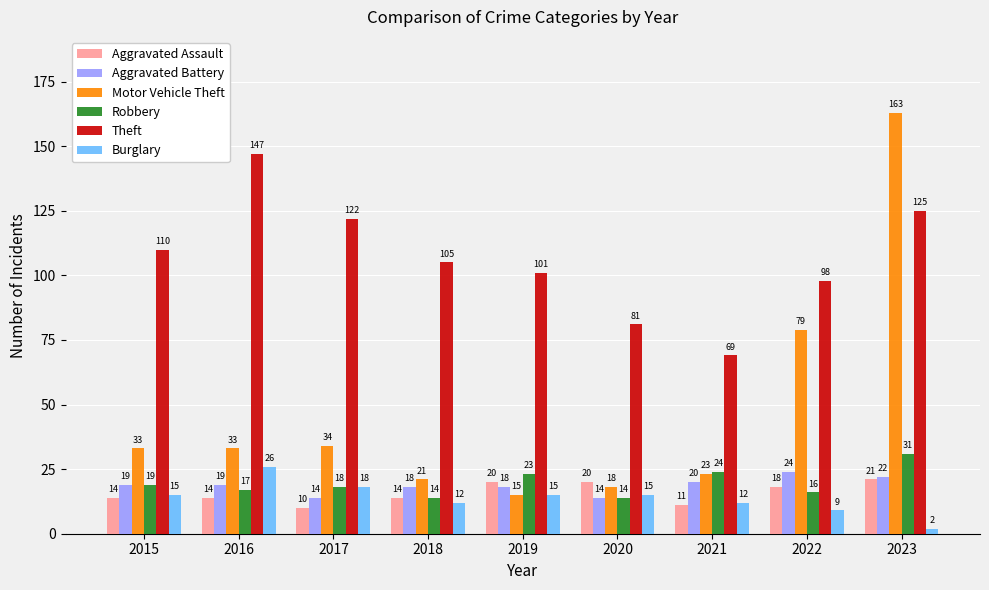

At which label is Robbery closest to 22?

2019